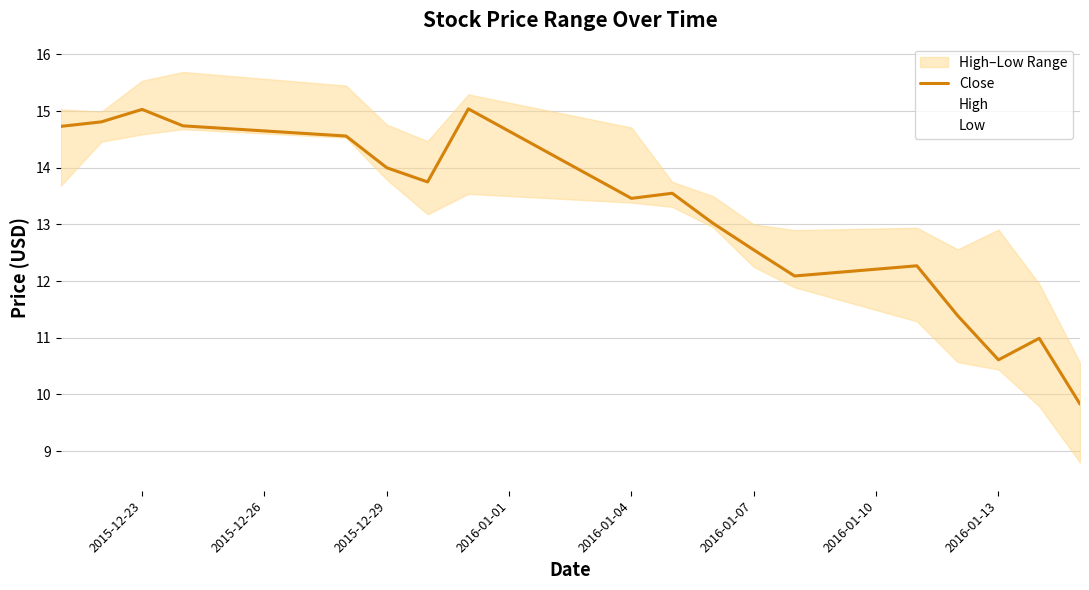

What is the minimum value shown in the chart?

8.8